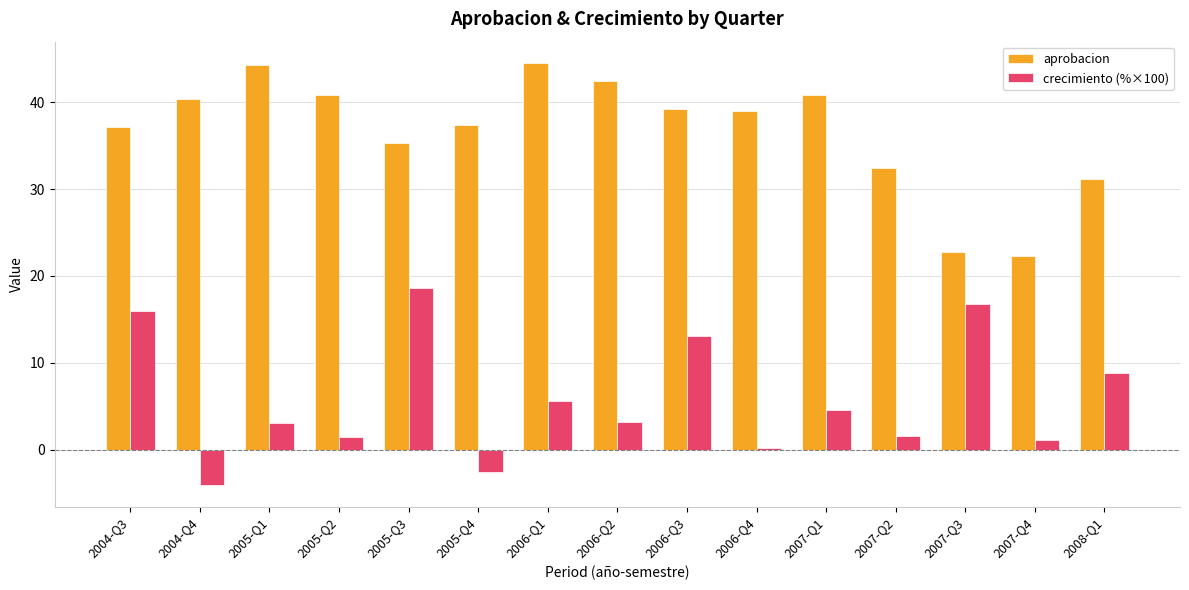

The crecimiento (%×100) series shows 2.3 at 2006-Q1. True or false?

False